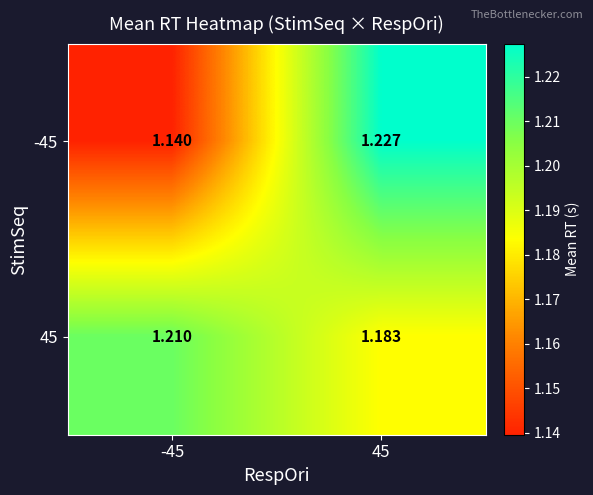

Is the value of 45 at -45 greater than the value of -45 at 45?

No